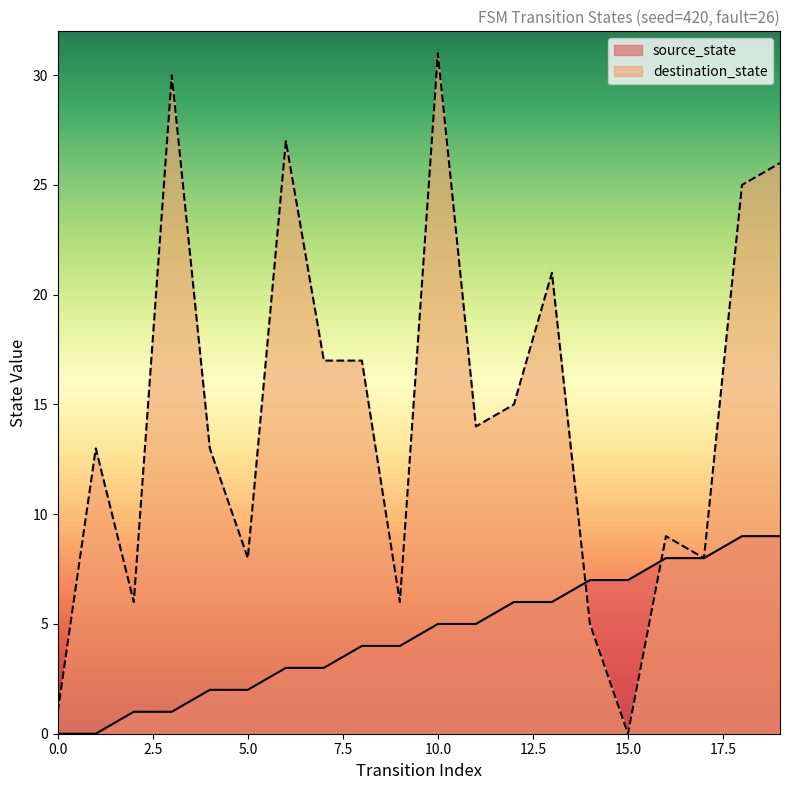

Rank the series by their maximum value, from highest to lowest.

destination_state, source_state